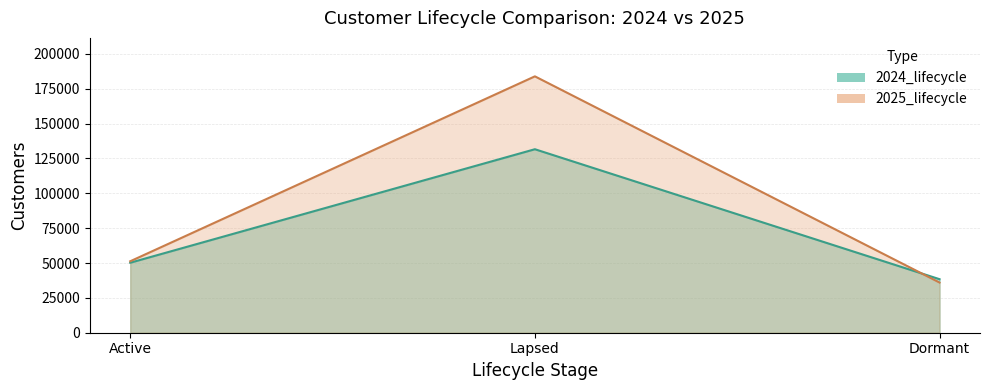

Read the 2024_lifecycle value at Dormant, to the nearest 100.

38400